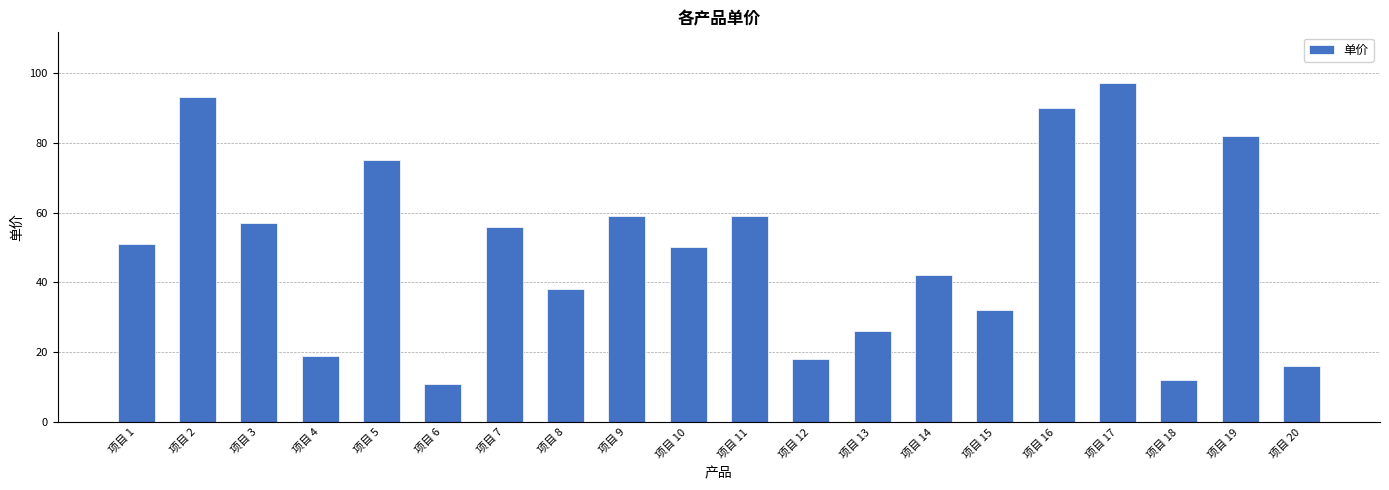

The chart shows a value of 56 at 项目 7. True or false?

True